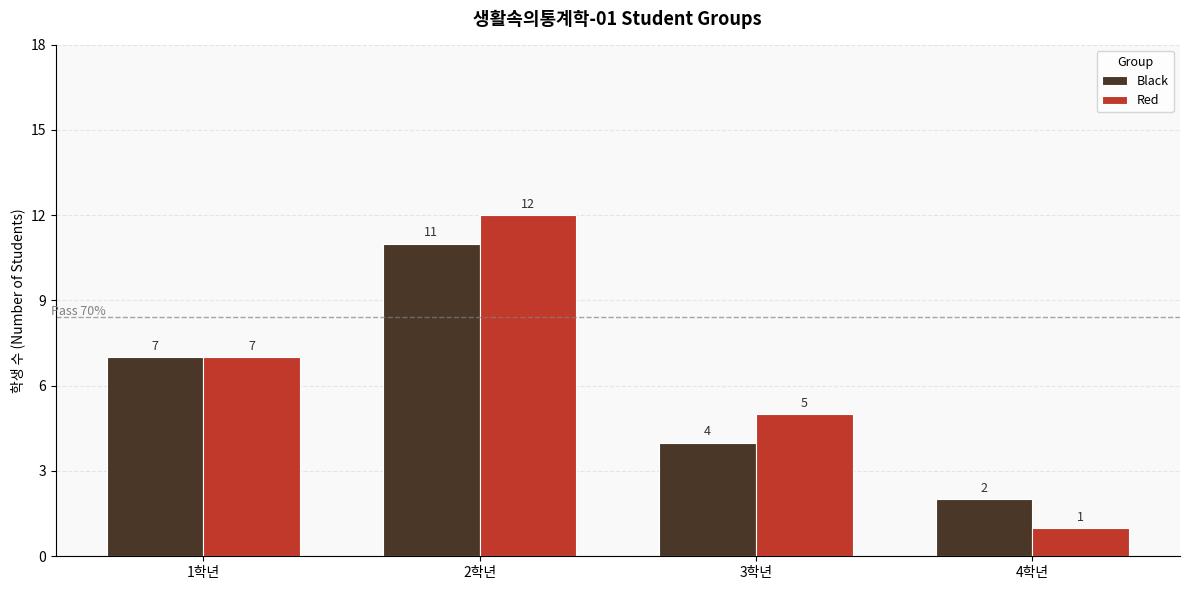

What is the sum of all Black values?

24